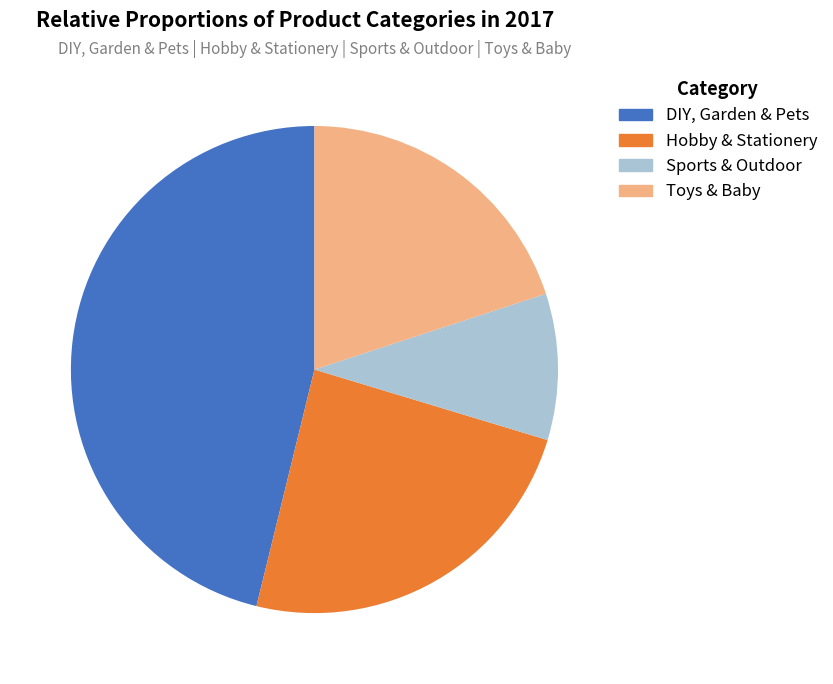

To the nearest percent, what portion does Toys & Baby represent?

20%